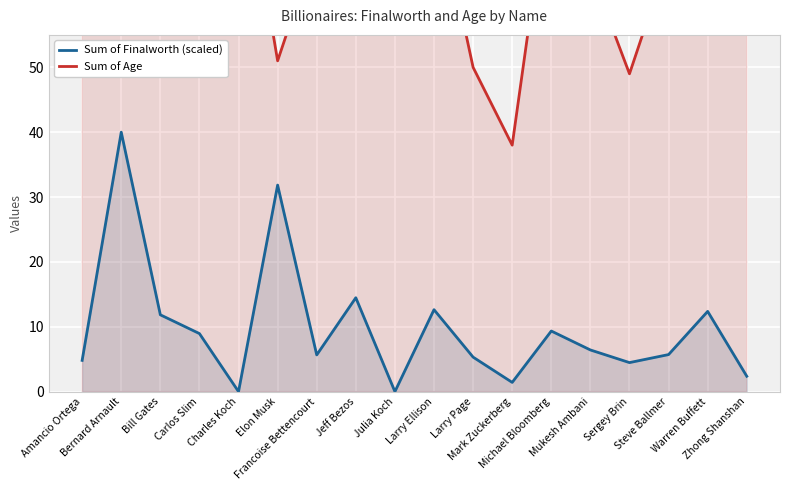

At which label does Sum of Age reach its peak?

Warren Buffett